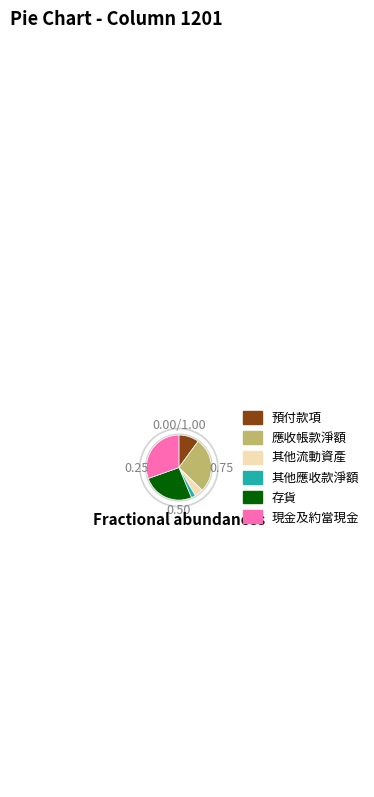

The 現金及約當現金 slice represents 22% of the pie. True or false?

False